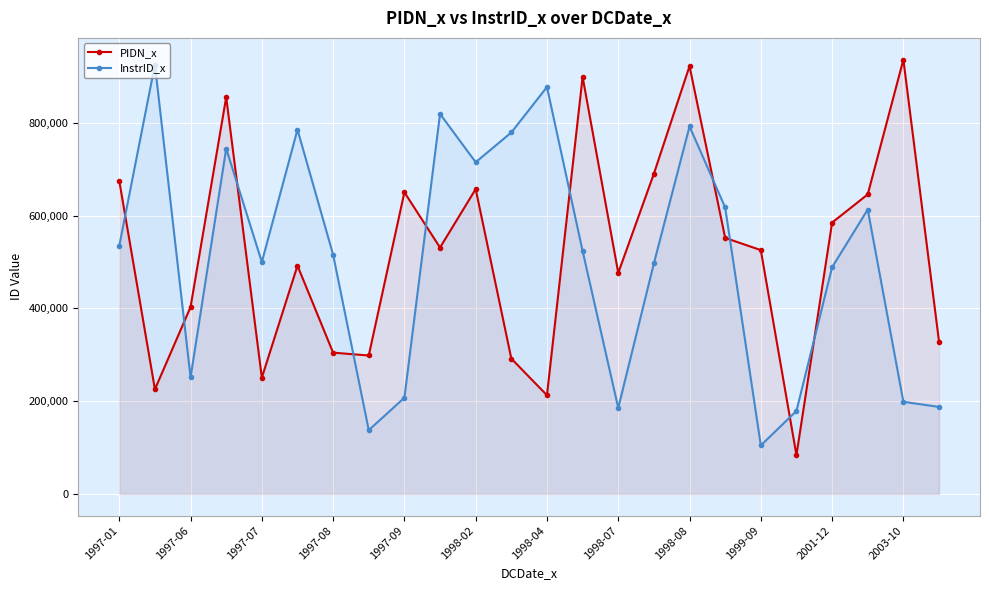

True or false: InstrID_x and PIDN_x intersect in this chart.

True